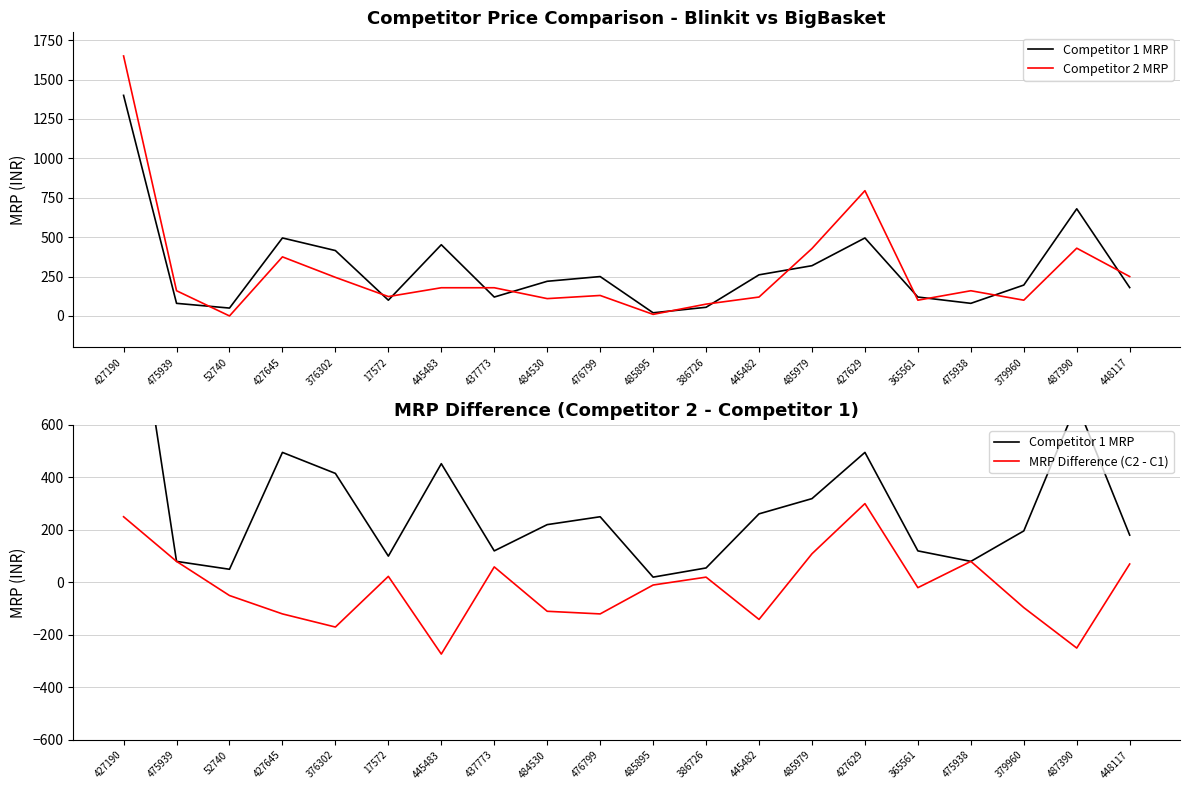

What are all the series names shown in the legend?

Competitor 1 MRP, Competitor 2 MRP, MRP Difference (C2 - C1)